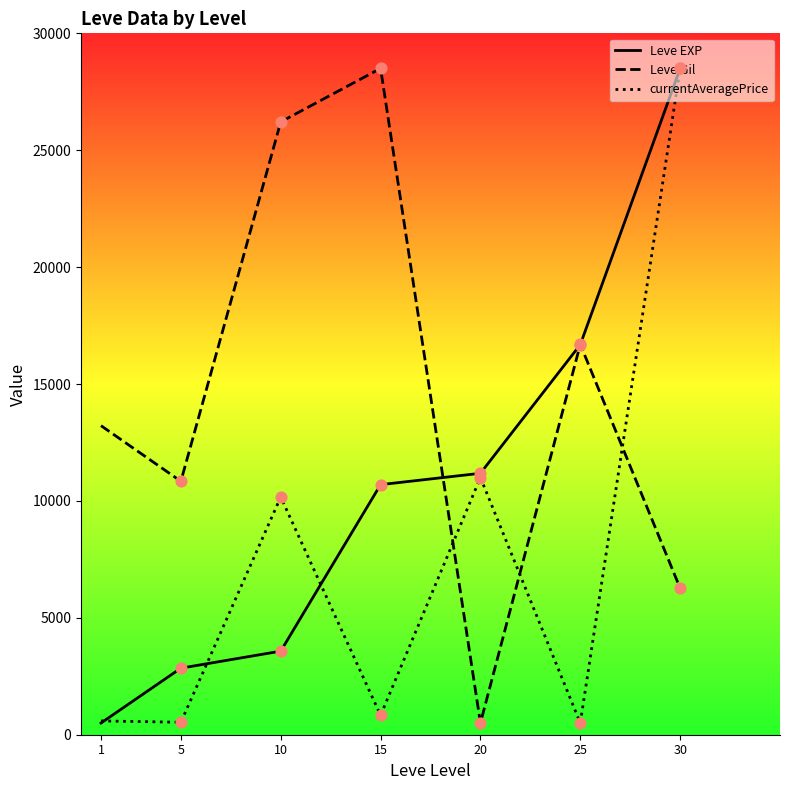

Between 15 and 20, which series saw the biggest shift?

Leve Gil